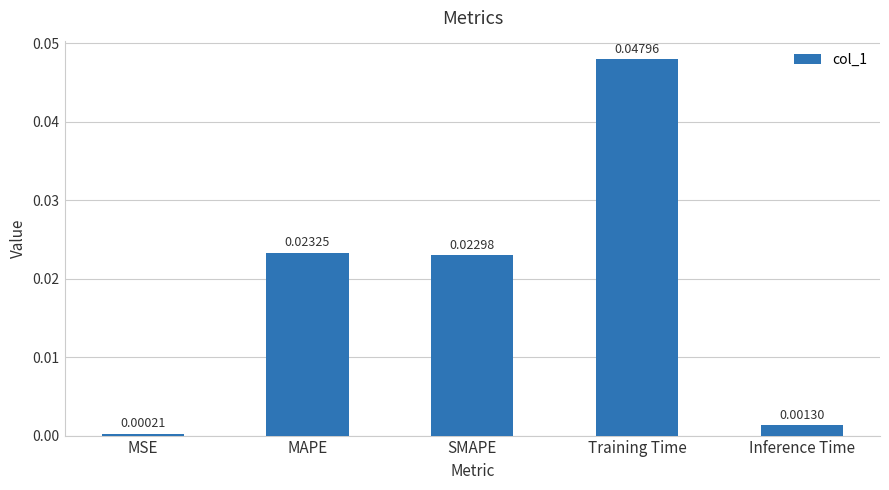

Rank the categories by value from lowest to highest.

MSE, Inference Time, SMAPE, MAPE, Training Time